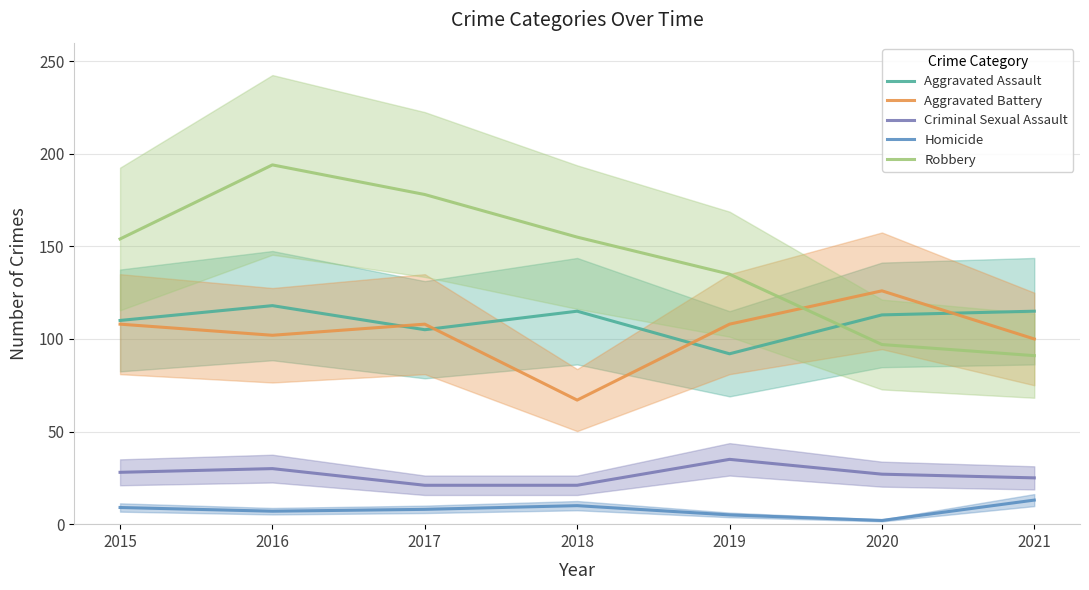

True or false: Criminal Sexual Assault has a value of 47 at 2019.

False